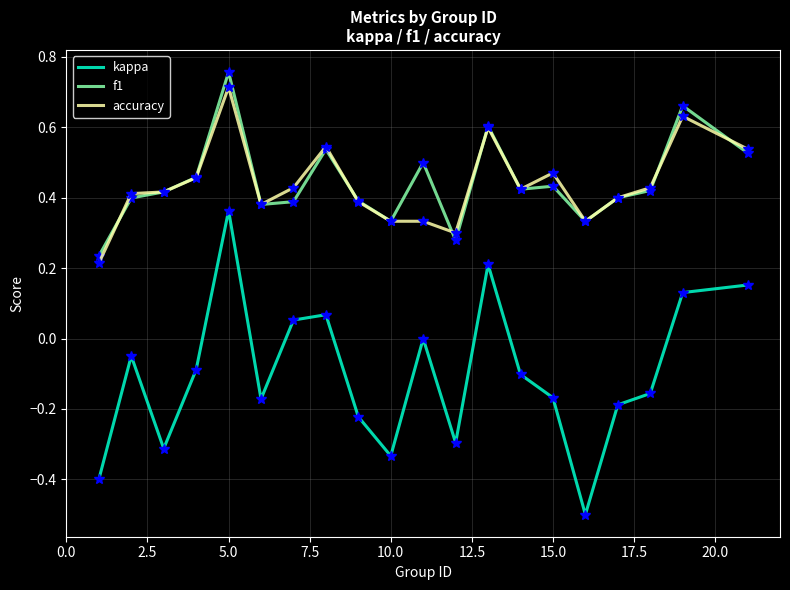

Which series has the widest spread of values?

kappa